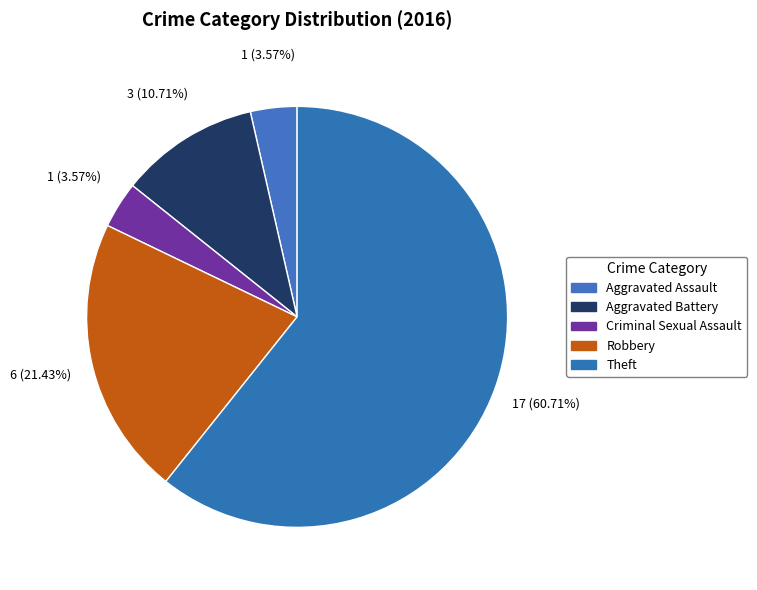

Does Theft account for over 50% of the chart?

Yes